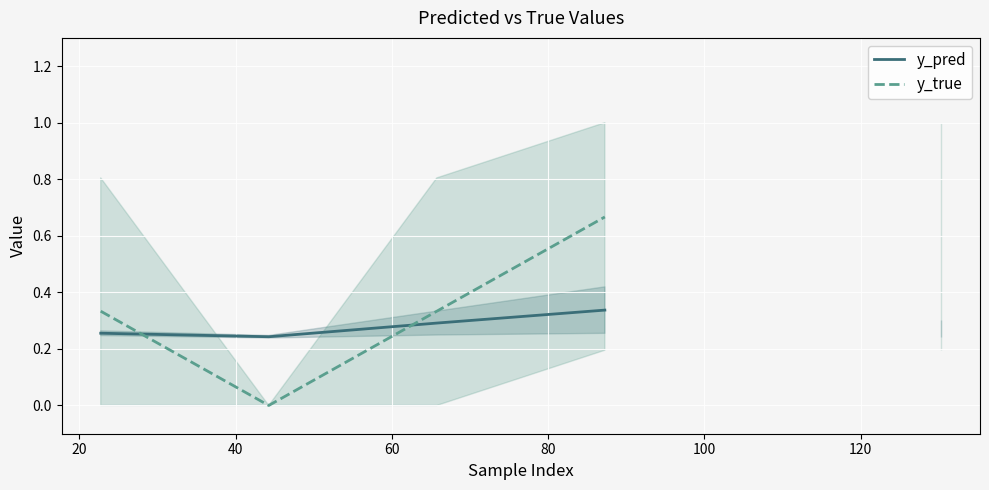

Rank the series by their average value, from highest to lowest.

y_pred, y_true